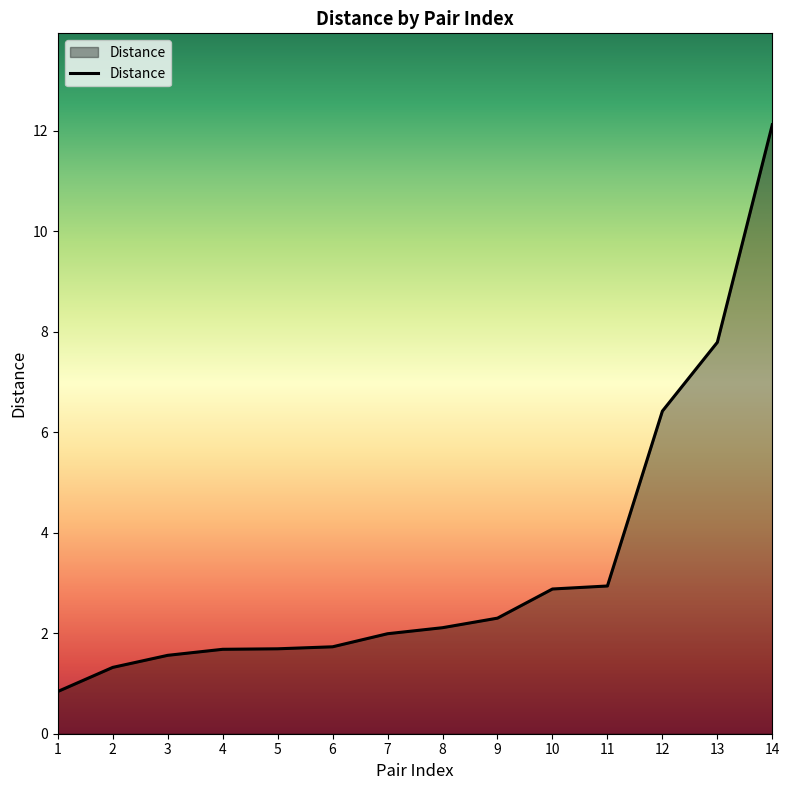

What is the sum of all values?

47.4